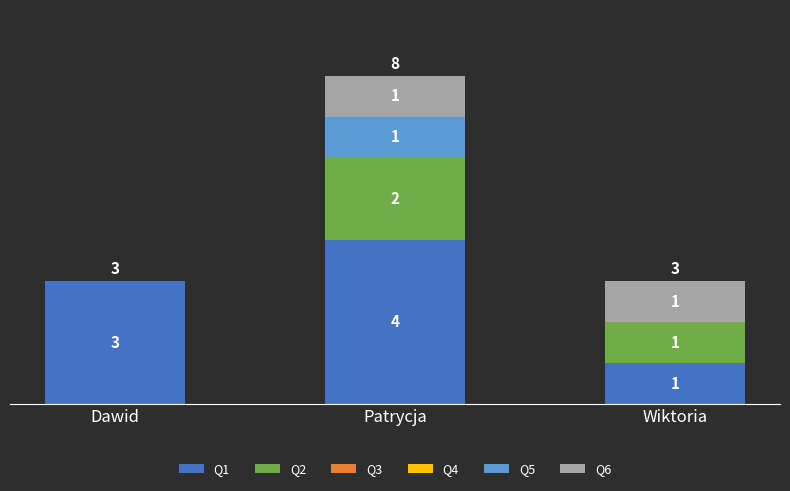

Which category has the highest value in the Q1 series?

Patrycja